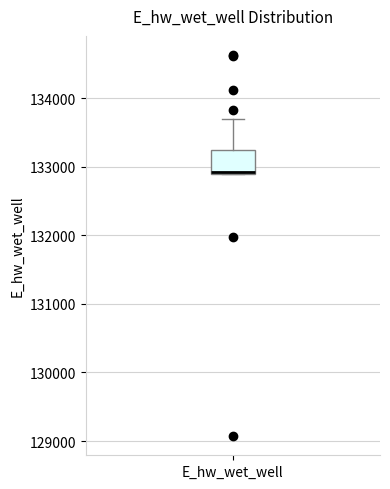

Transcribe this box plot: give where the median line is, the range the box spans, and where the two whiskers end, as read against the y-axis. The values are not printed on the chart, so give them approximately, as read against the axis.

median 132900, box 132900 to 133200, whiskers 132900 to 133700